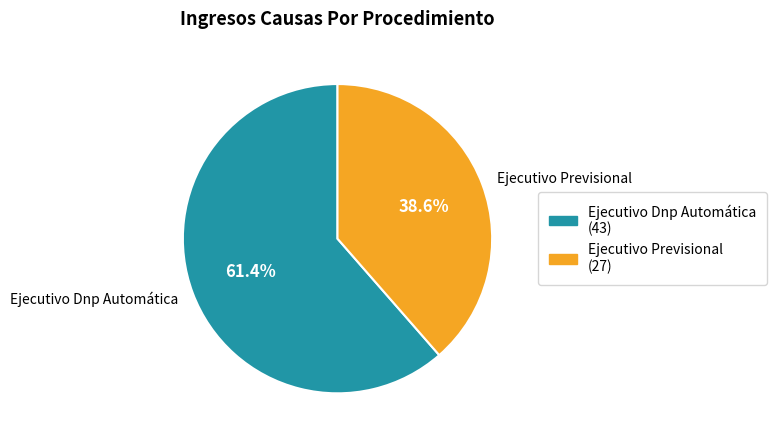

Do Ejecutivo Dnp Automática and Ejecutivo Previsional together represent more than half of the pie?

Yes